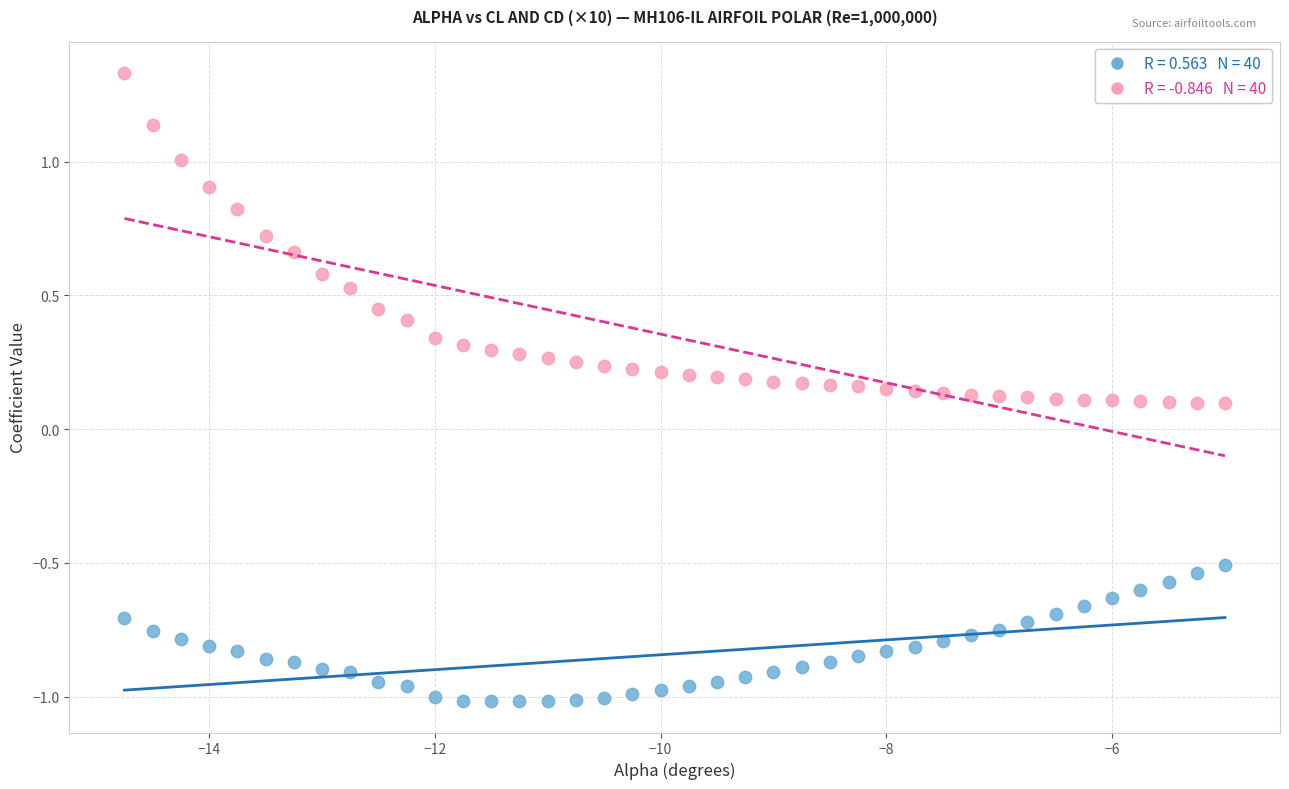

Across all data points, what is the range of X values (max minus min)?

9.8